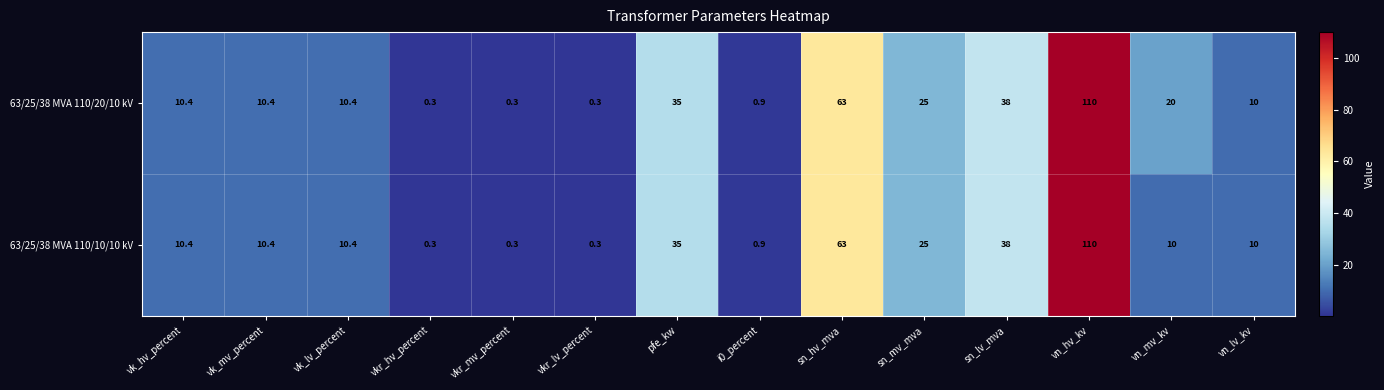

Which category has the highest value in the 63/25/38 MVA 110/20/10 kV series?

vn_hv_kv